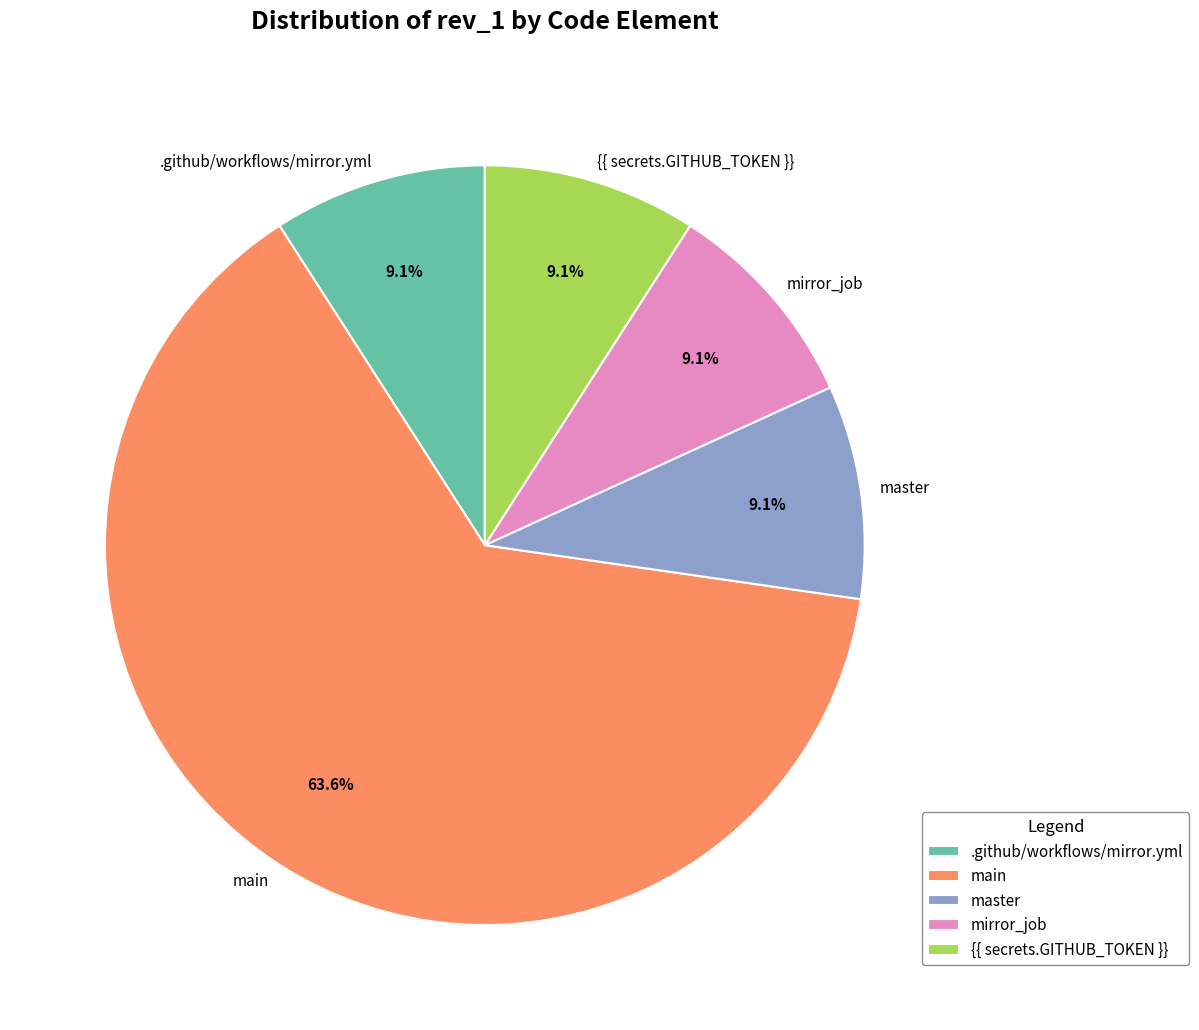

To the nearest percent, what is the combined percentage of main and {{ secrets.GITHUB_TOKEN }}?

73%